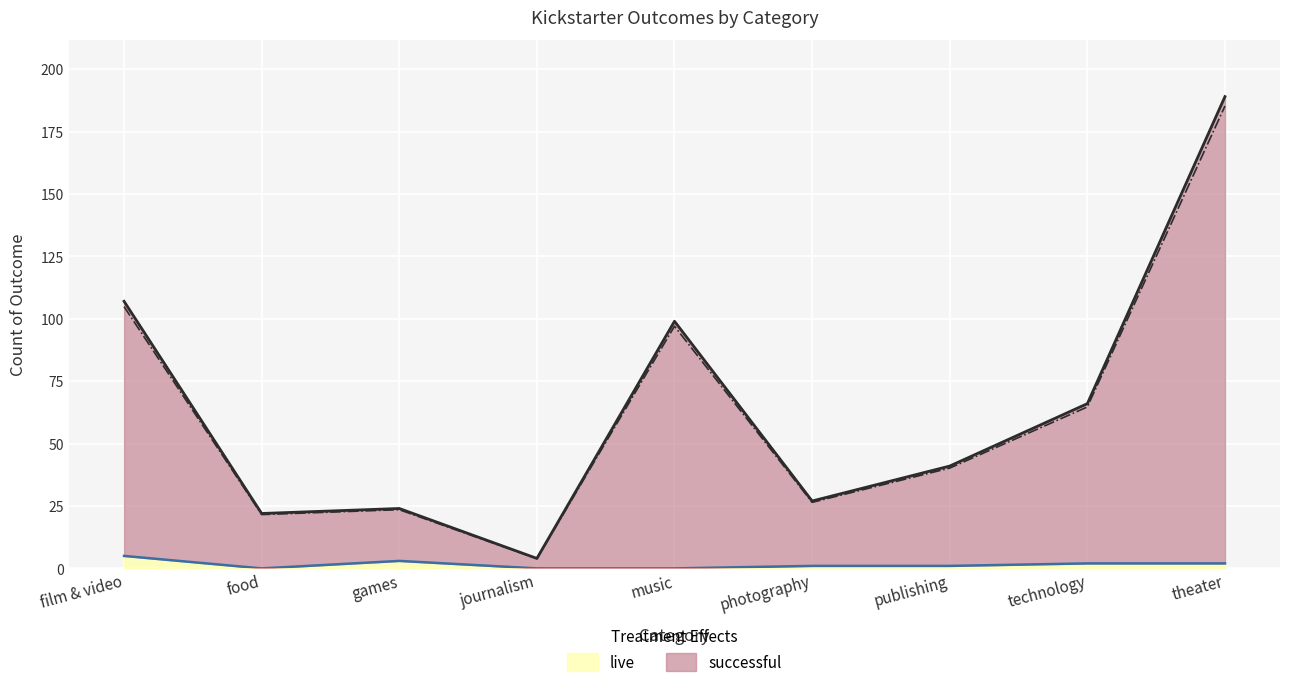

What is the spread (max minus min) of values at theater?

187